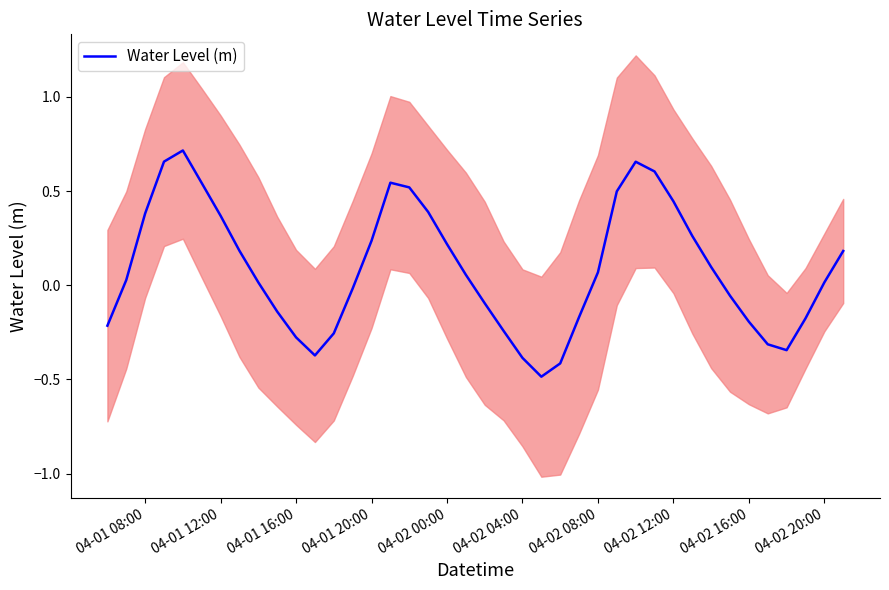

How many data points does each series have?

40